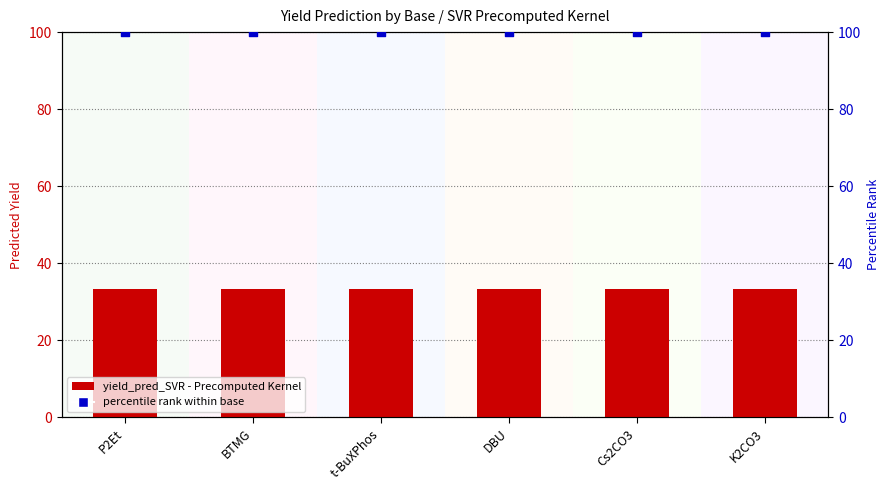

Which series reaches the maximum Y coordinate?

percentile rank within base